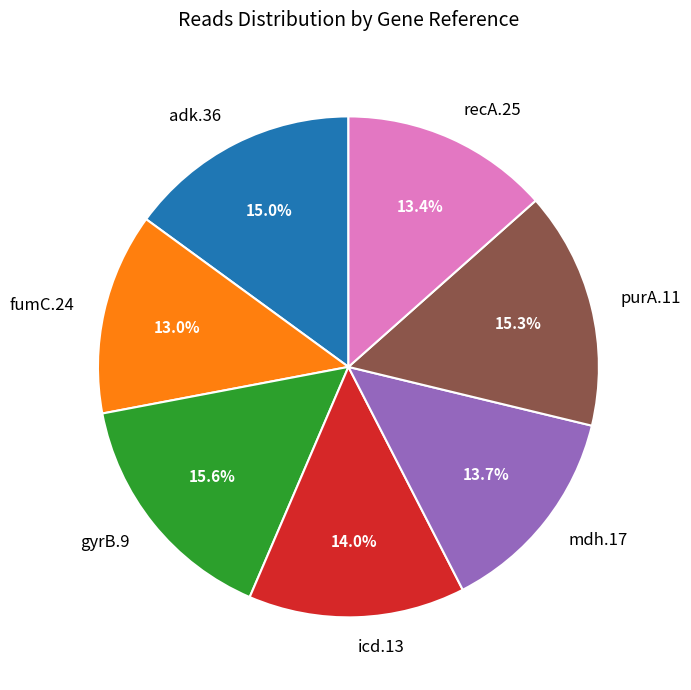

To the nearest percent, what percentage of the pie is recA.25?

13%